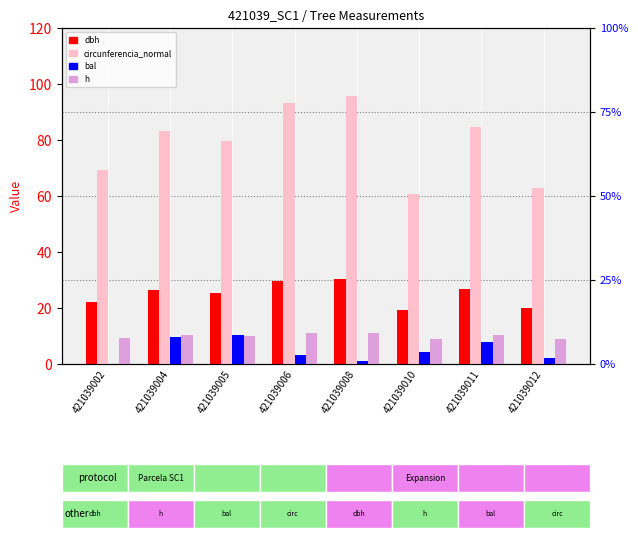

The h series shows 15.3 at 421039004. True or false?

False